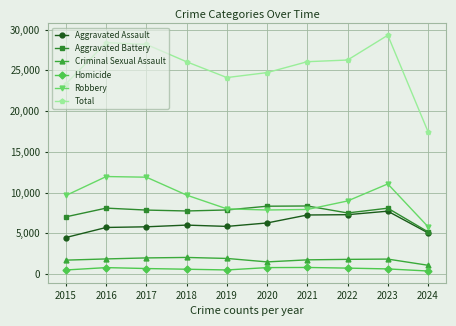

What is the maximum value shown in the chart?

29298